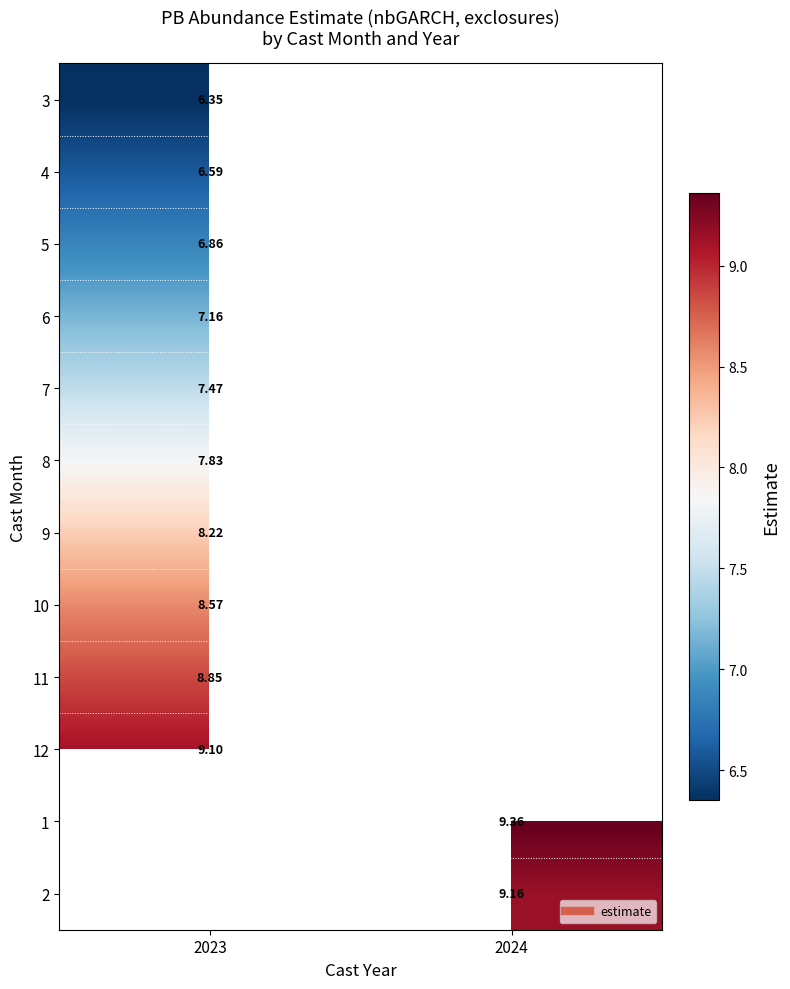

At which label does 6 reach its minimum?

2023